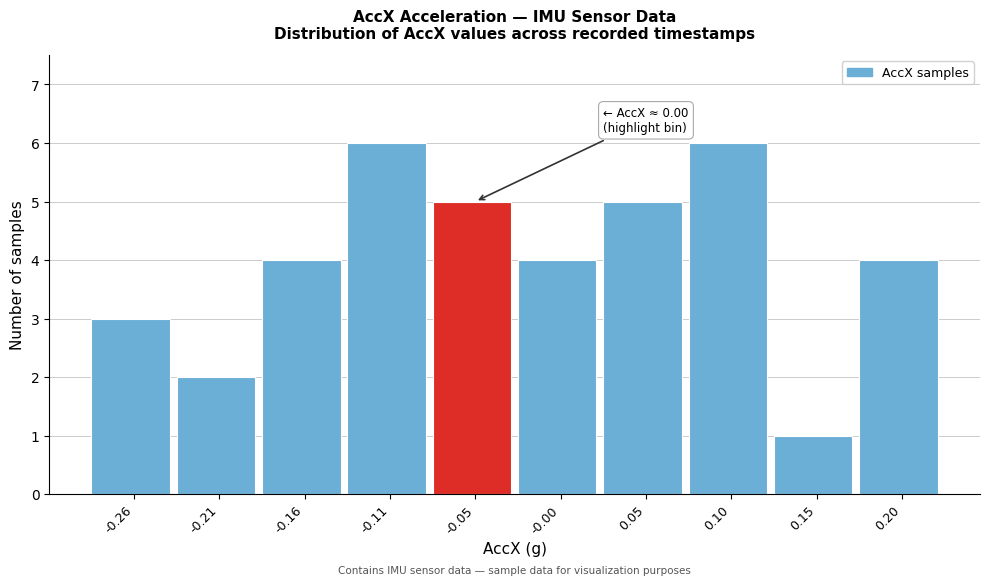

Reading left to right, extract all data points from this chart.

3	2	4	6	5	4	5	6	1	4